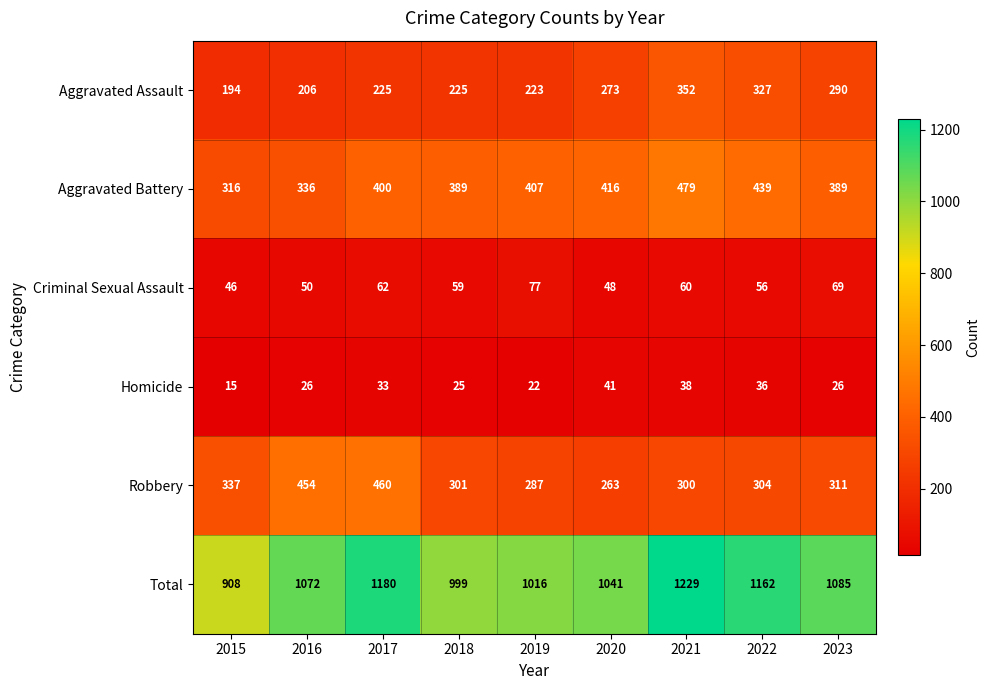

At which label is Aggravated Battery closest to 397?

2017